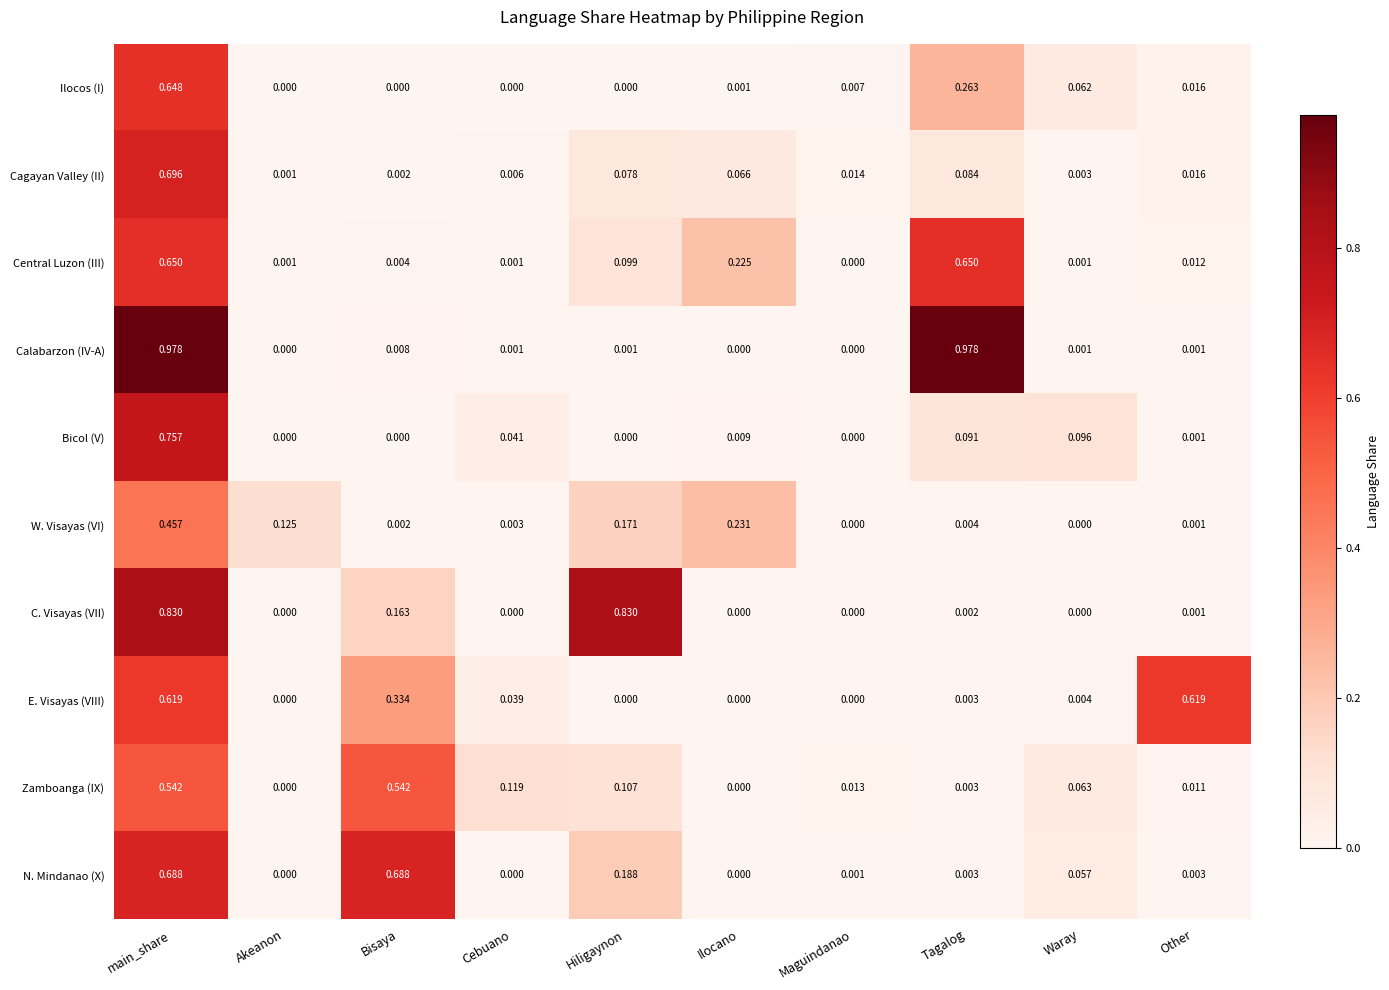

Which category has the highest value in the Cagayan Valley (II) series?

main_share